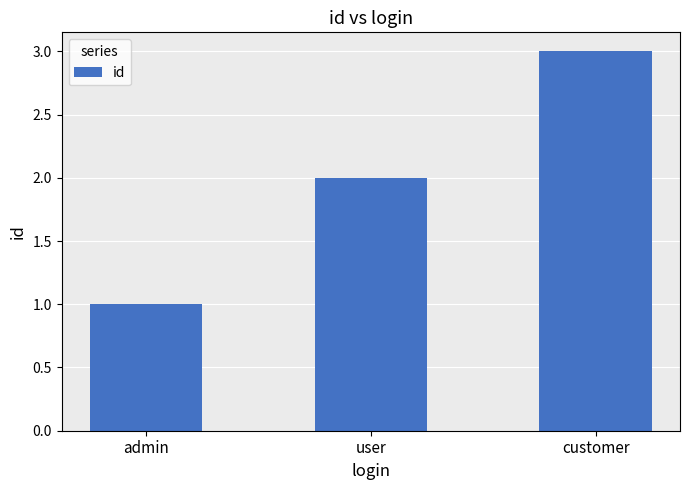

How many bars are there in total?

3